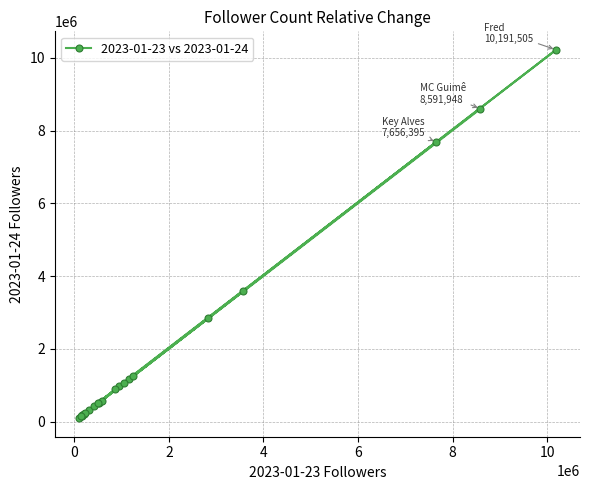

How many categories are shown in the chart?

22